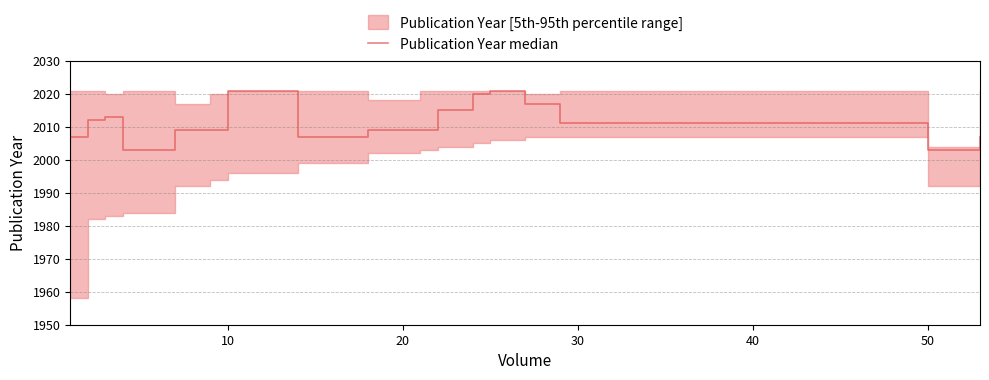

What is the sum of all values?

34193